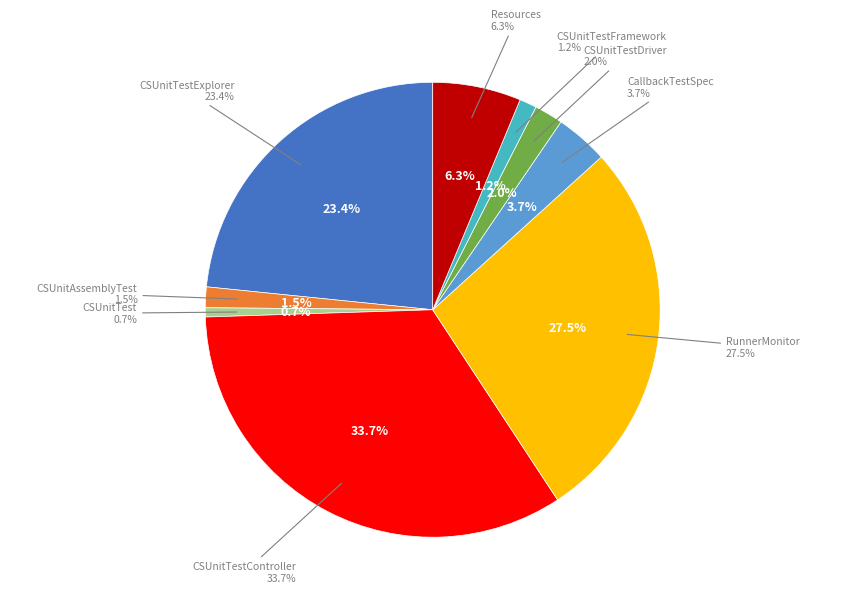

How many segments does this pie chart have?

9